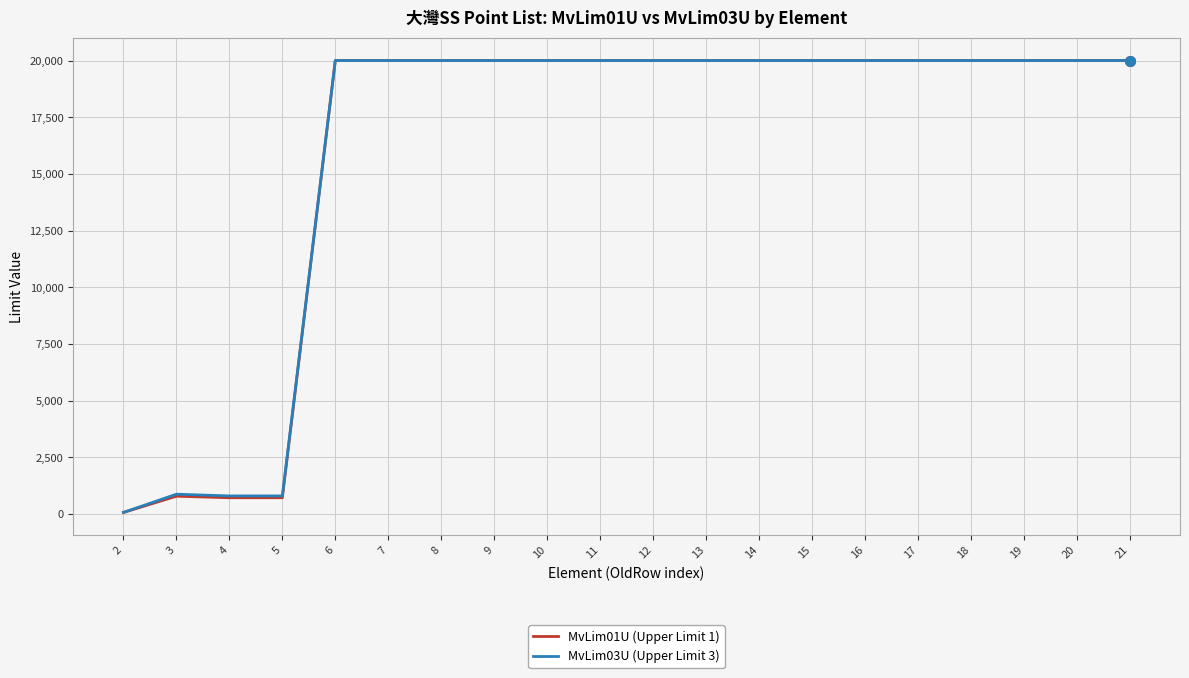

Is this an area chart (filled region under the line)?

No